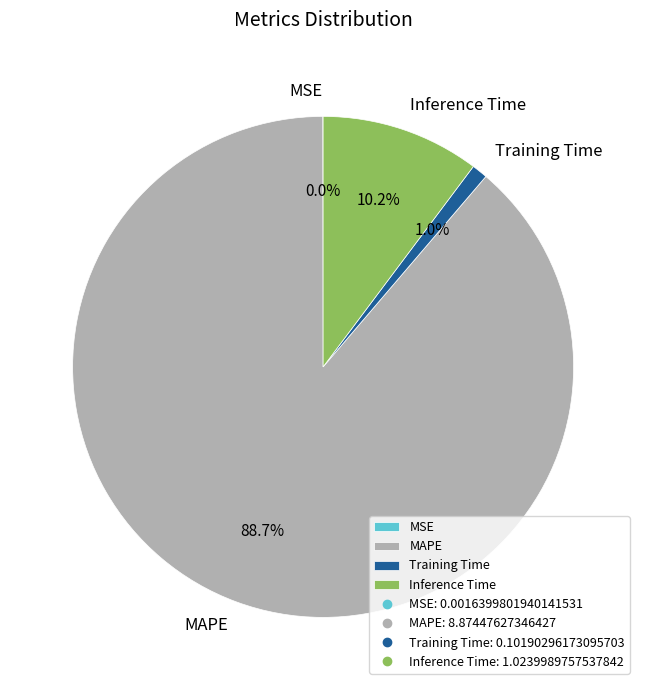

To the nearest percent, what portion does MAPE represent?

89%